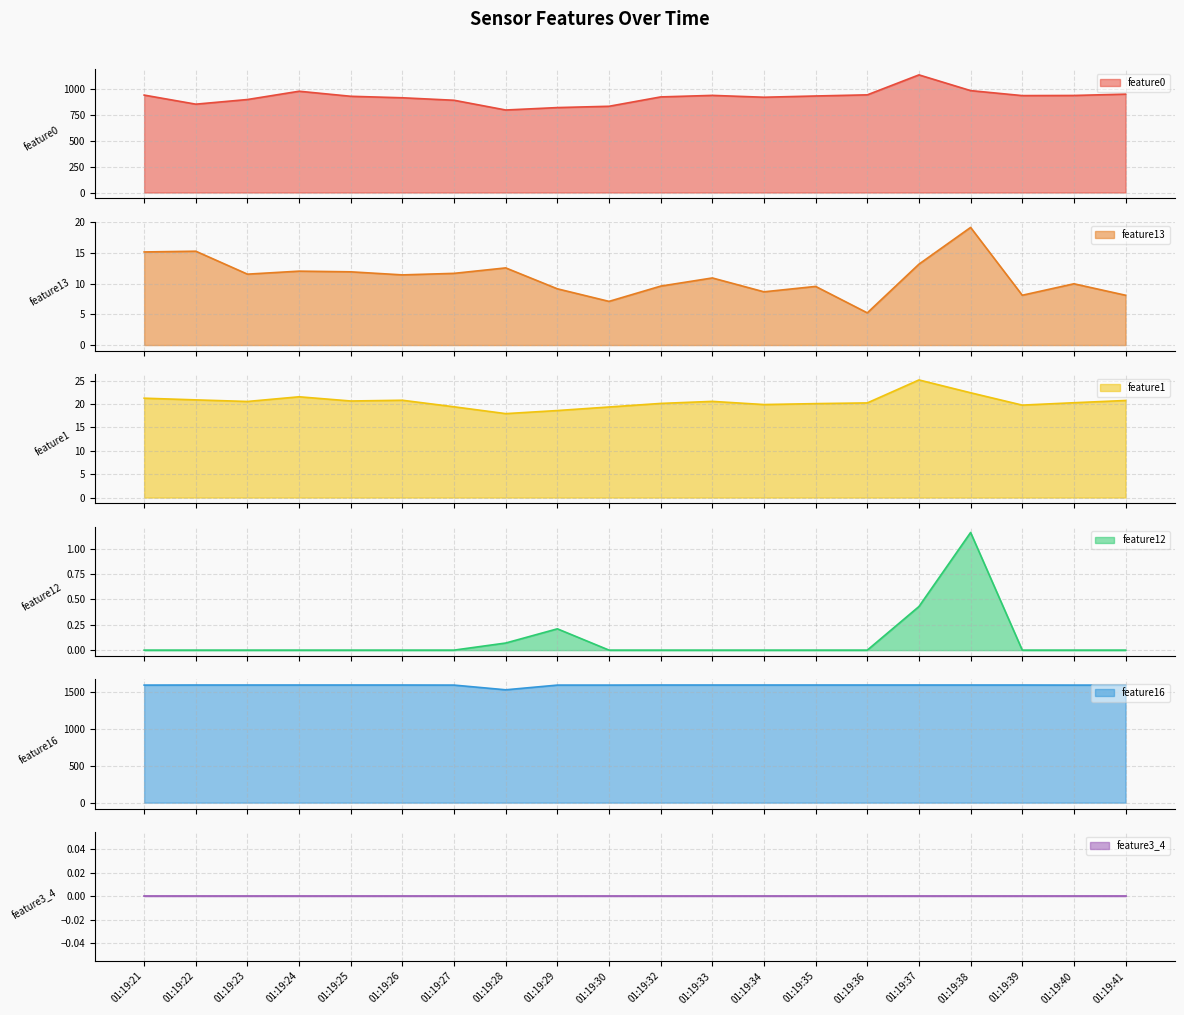

True or false: feature12 and feature1 intersect in this chart.

False